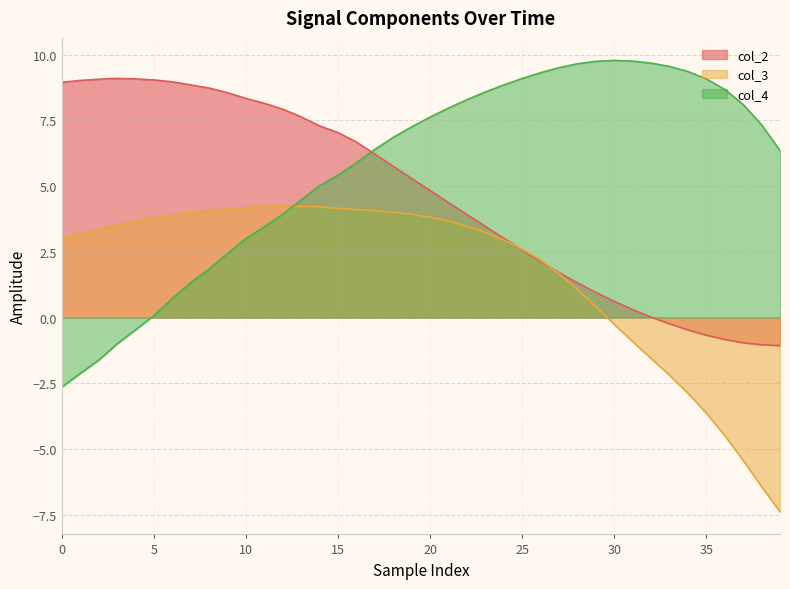

How many data points does each series have?

40